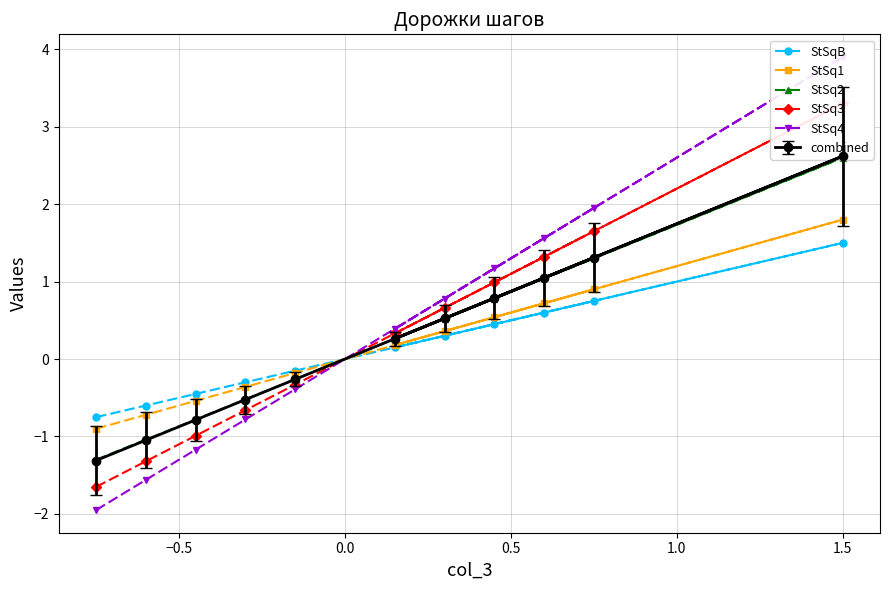

At which category is the sum across all series the highest?

1.5